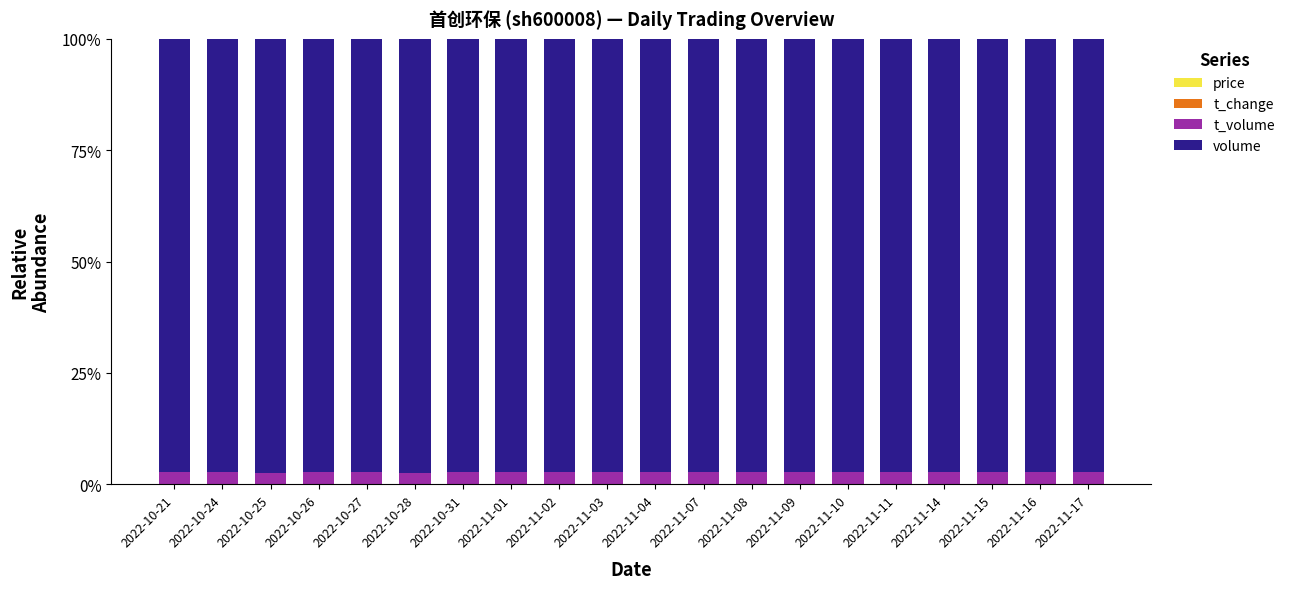

Is it true that t_volume equals 2.8 at 2022-11-07?

True